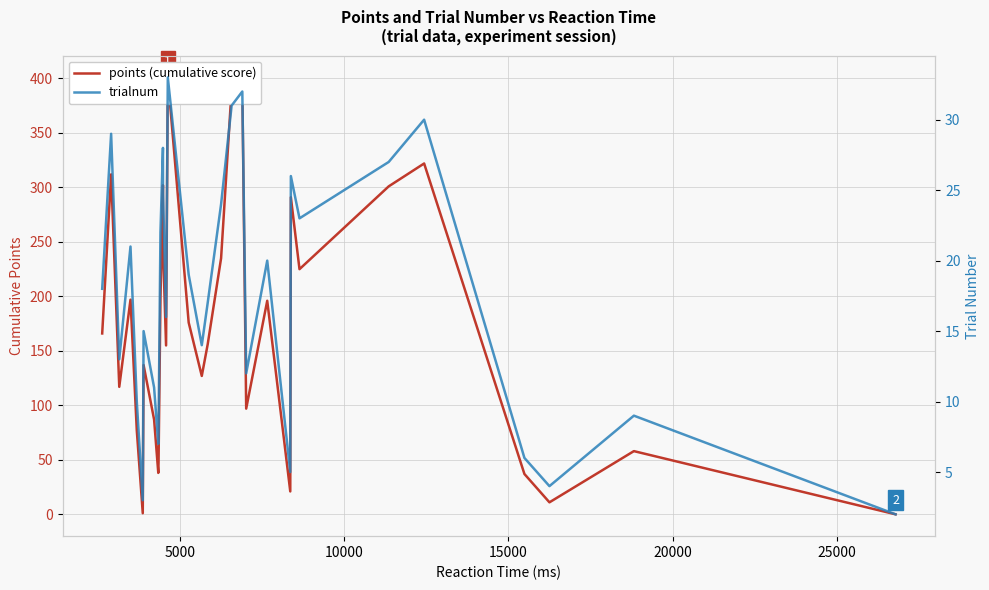

What is the average value of the trialnum series?

18